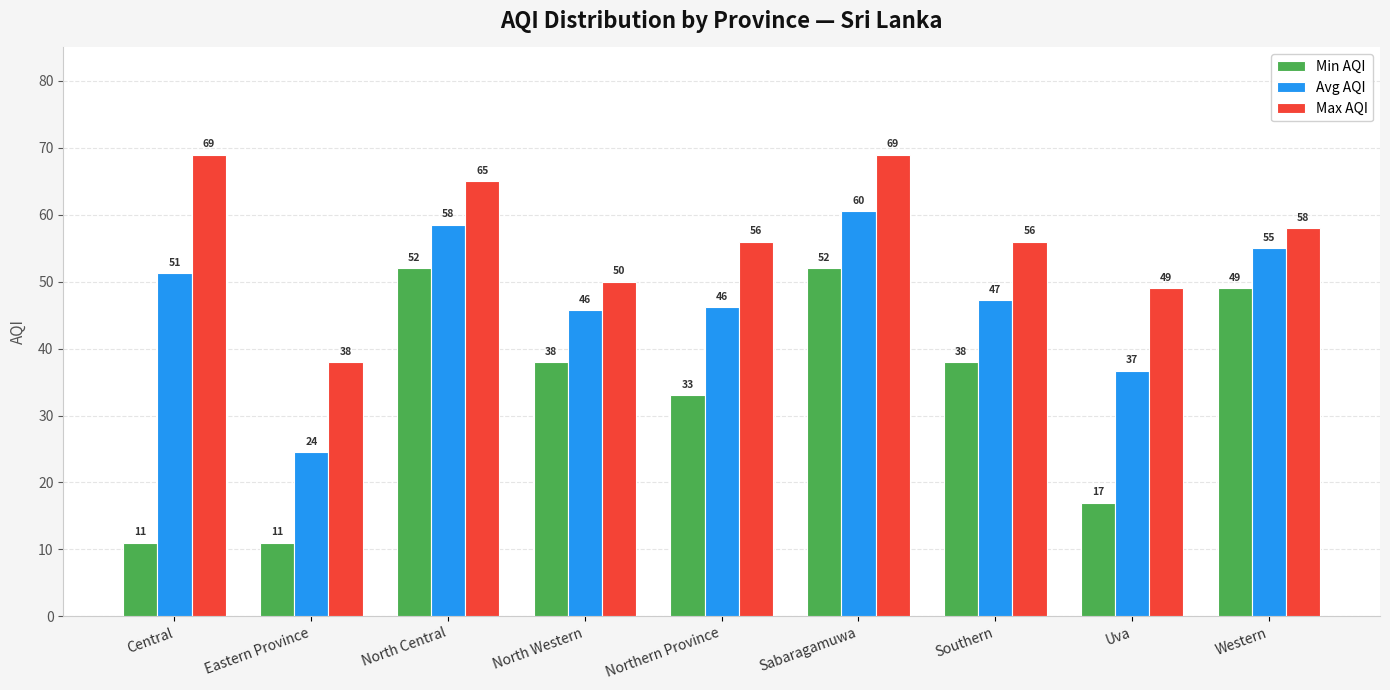

Which category has the lowest value in the Max AQI series?

Eastern Province